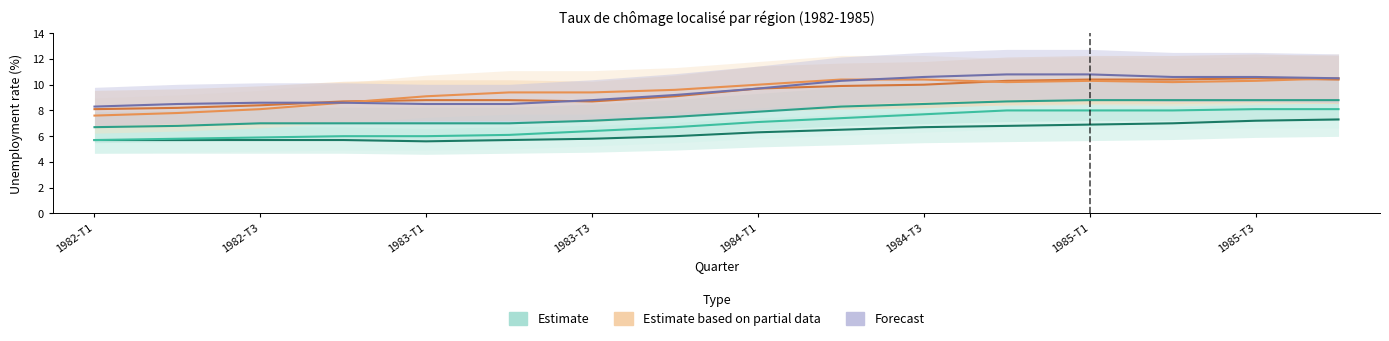

What is the sum of the Corse values at 1982-T3 and 1984-T3?

18.5